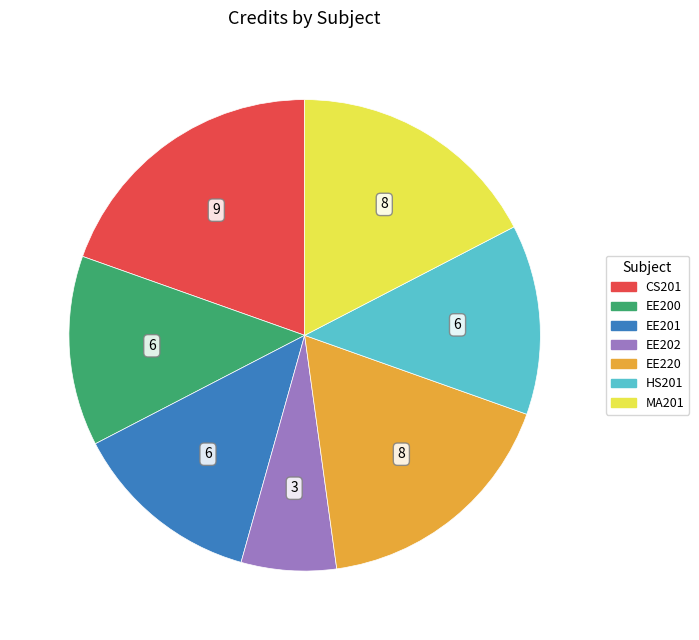

Does EE200 represent more than half of the total?

No